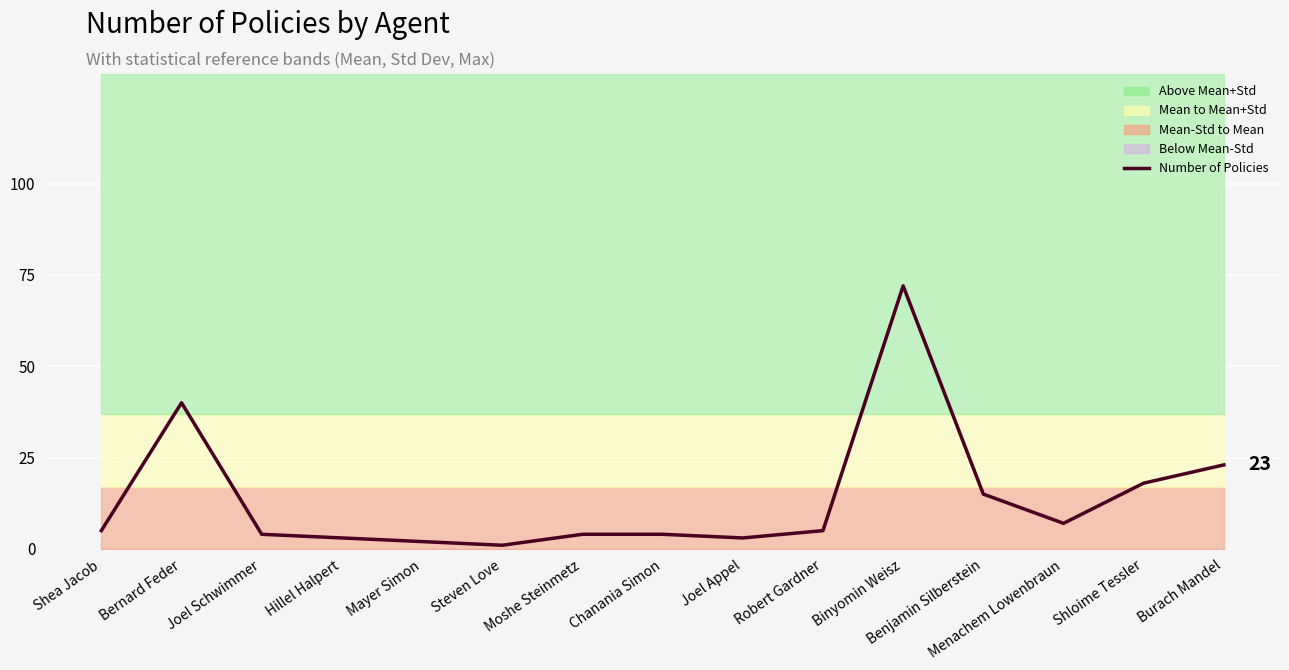

How many distinct data groups are displayed?

1